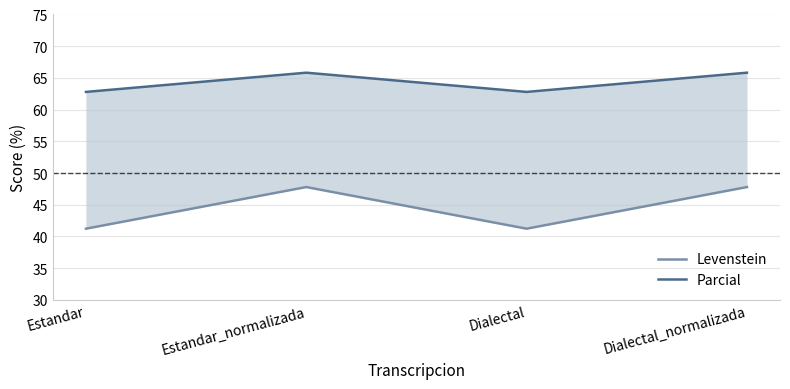

At which label is Parcial closest to 64?

Estandar